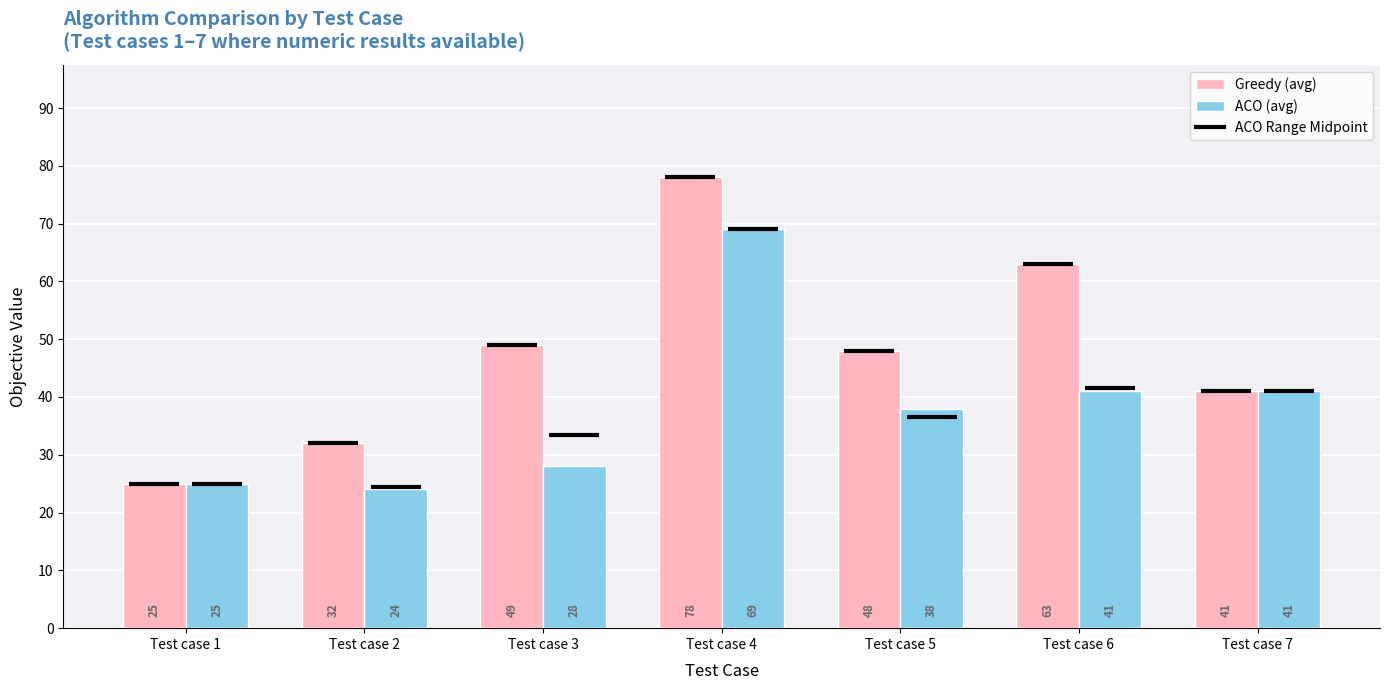

What value does the ACO (avg) series have at Test case 2, to the nearest 10?

20